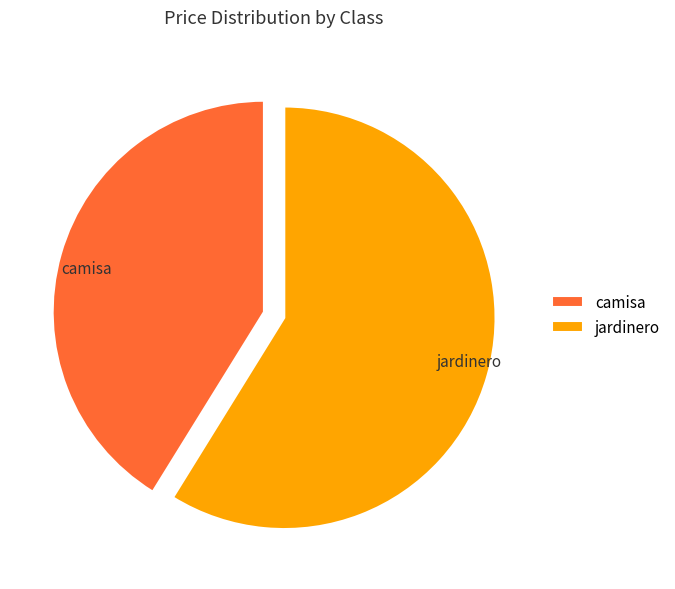

The jardinero slice represents 59% of the pie. True or false?

True